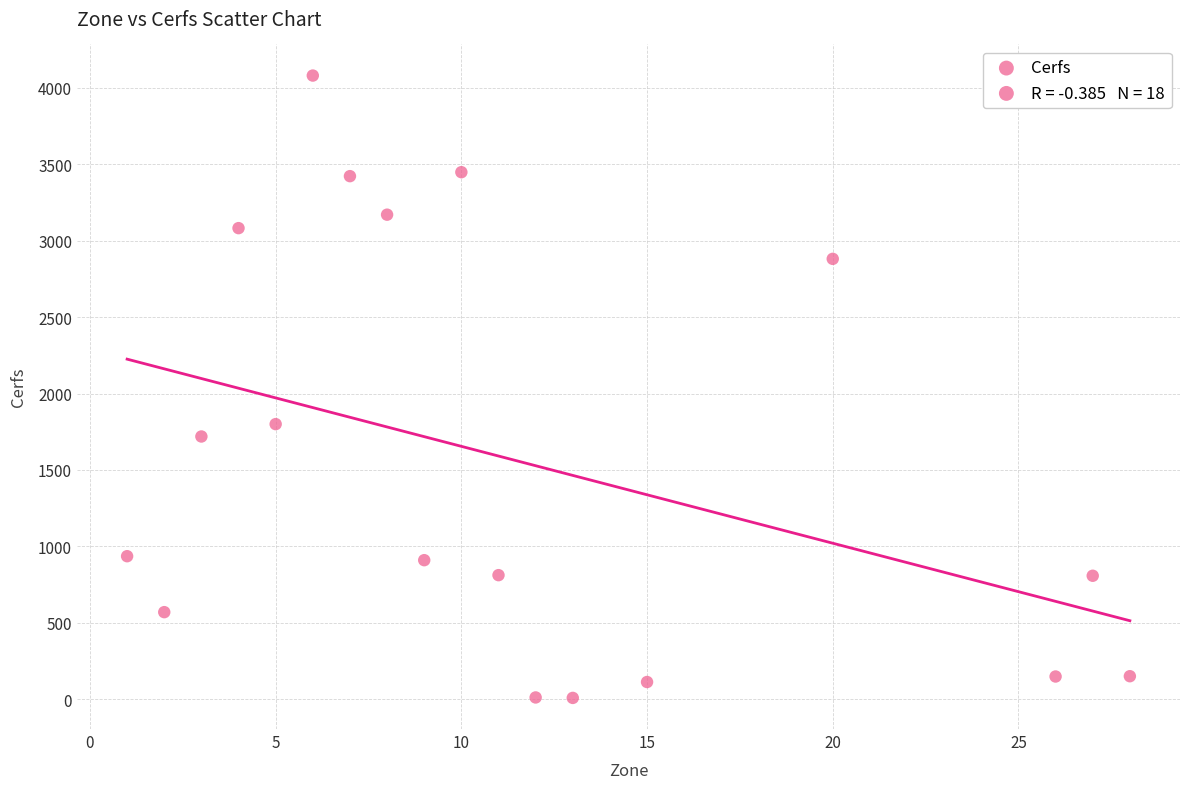

What Y value in the scatter plot is closest to 2044?

1800